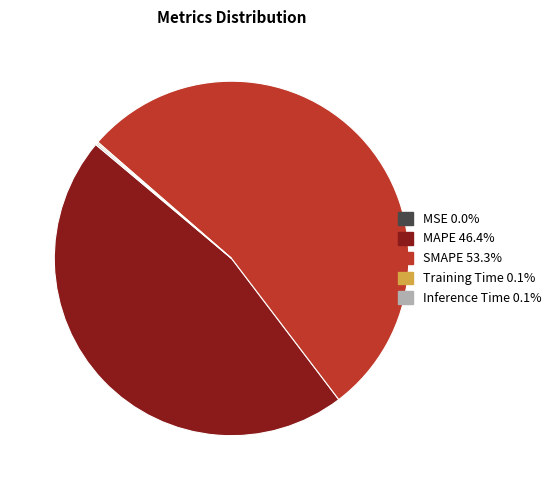

Is there a majority slice in this chart?

Yes